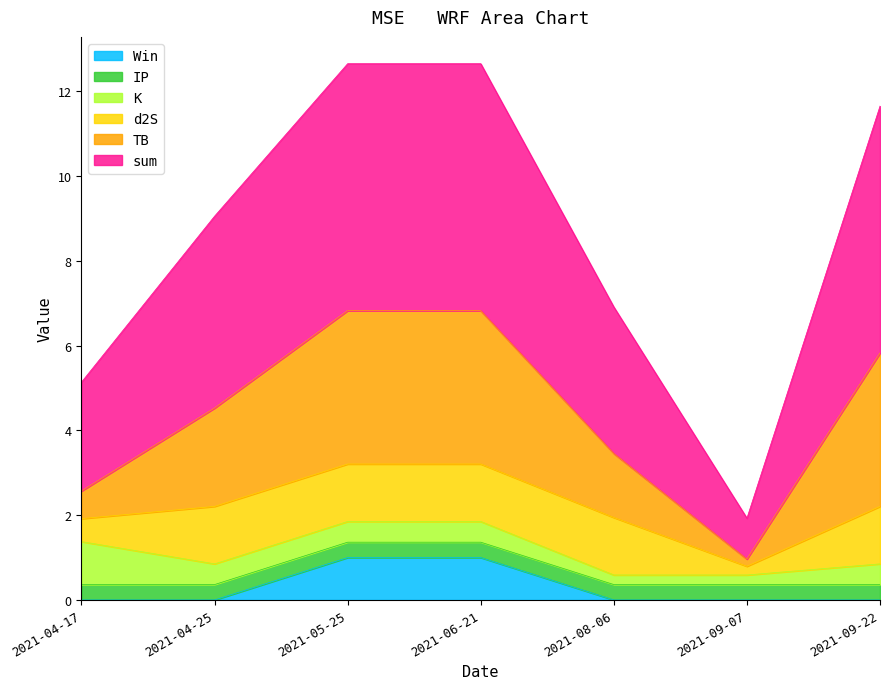

What is the sum of all Win values?

2.0